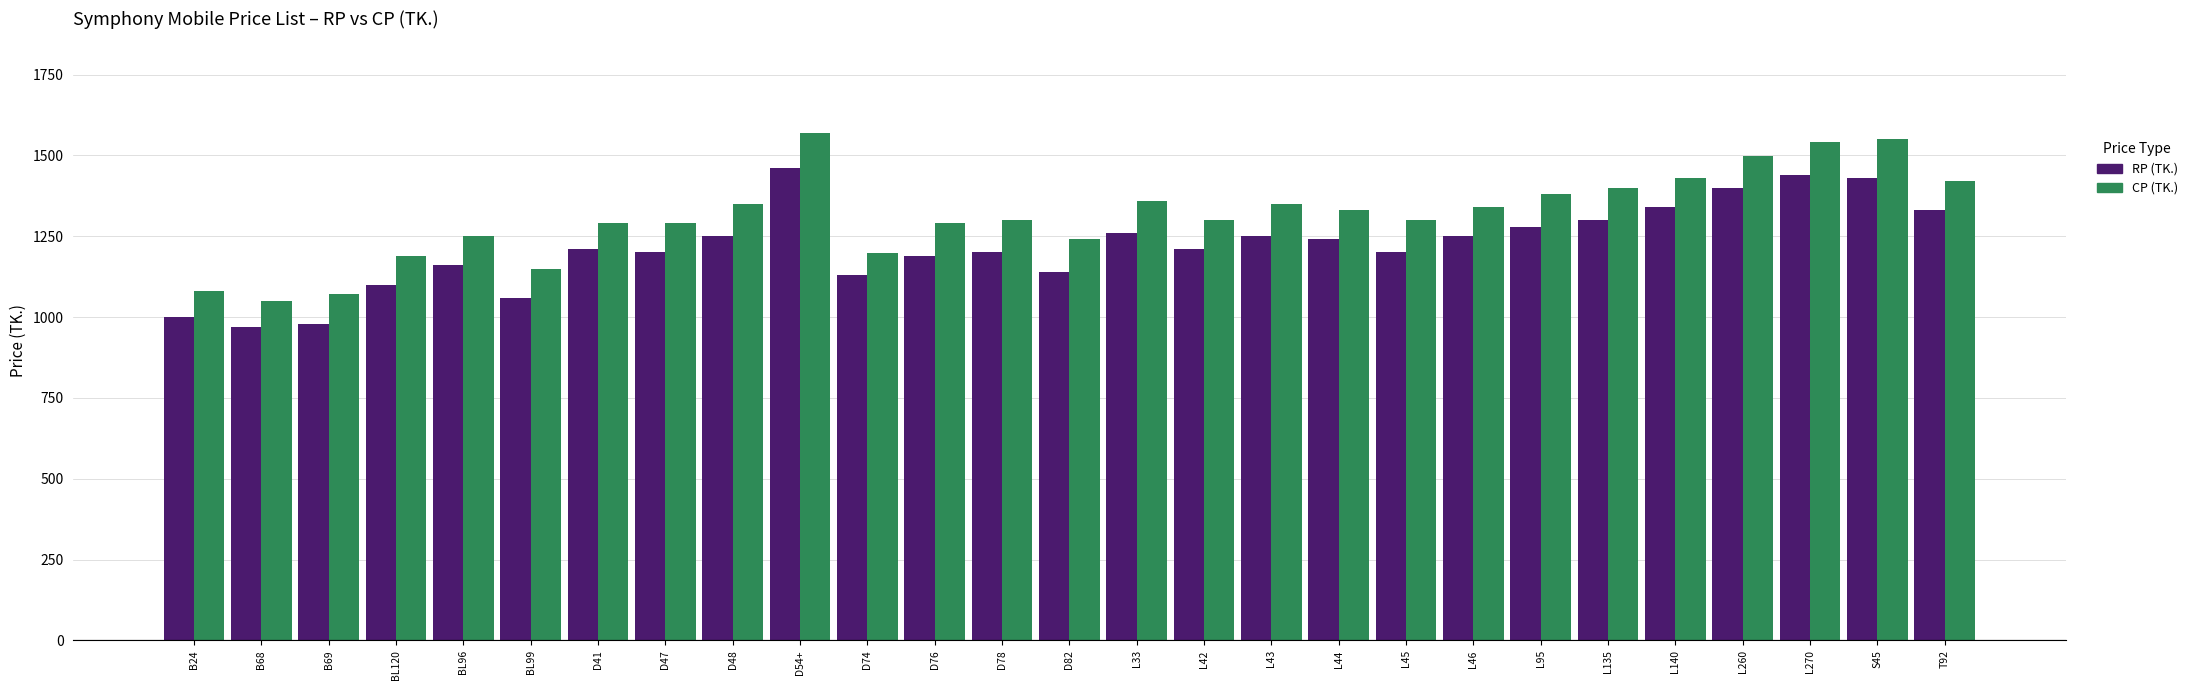

What is the label of the 3rd bar from the right?

L270